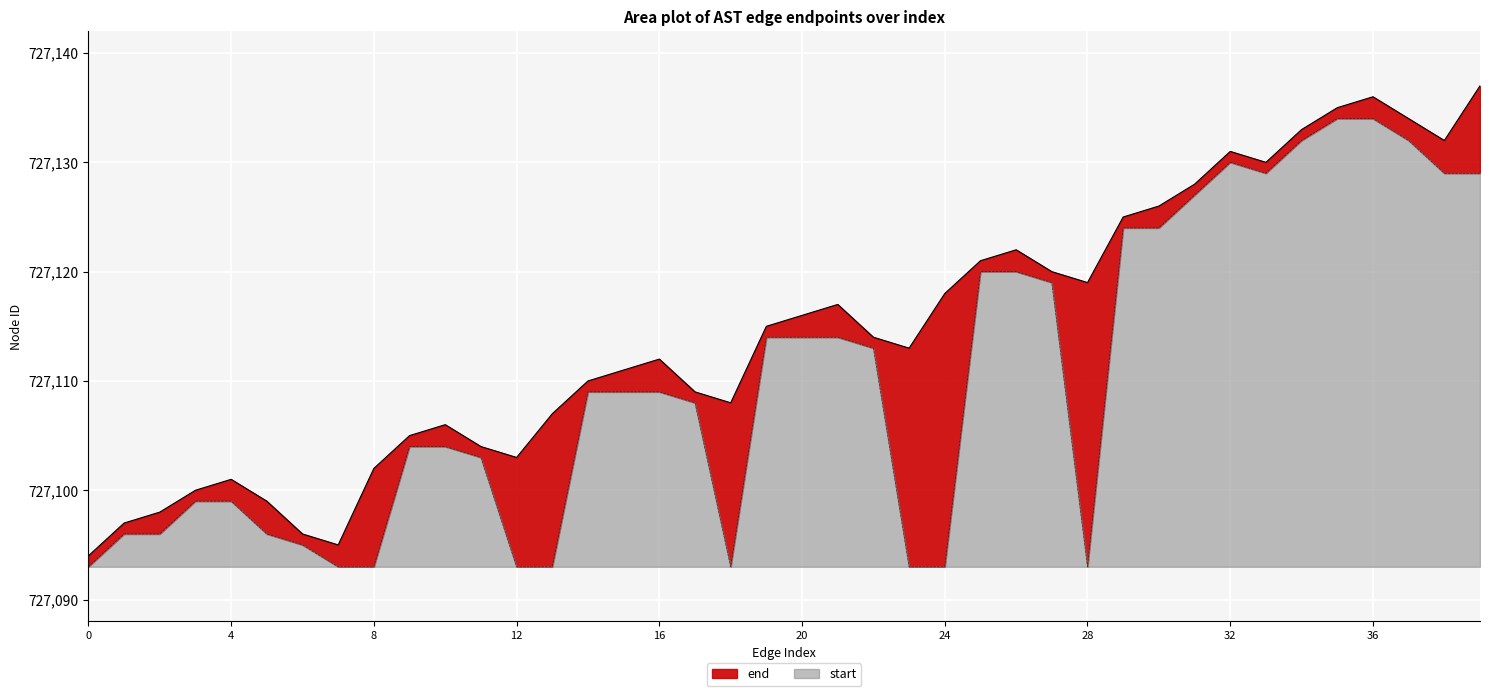

What is the maximum value for start?

41